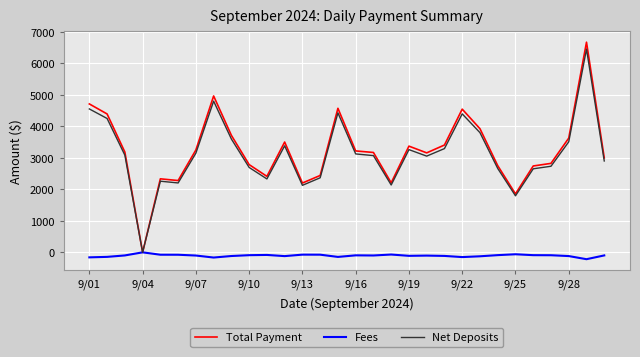

Which series has the largest range (max minus min)?

Total Payment